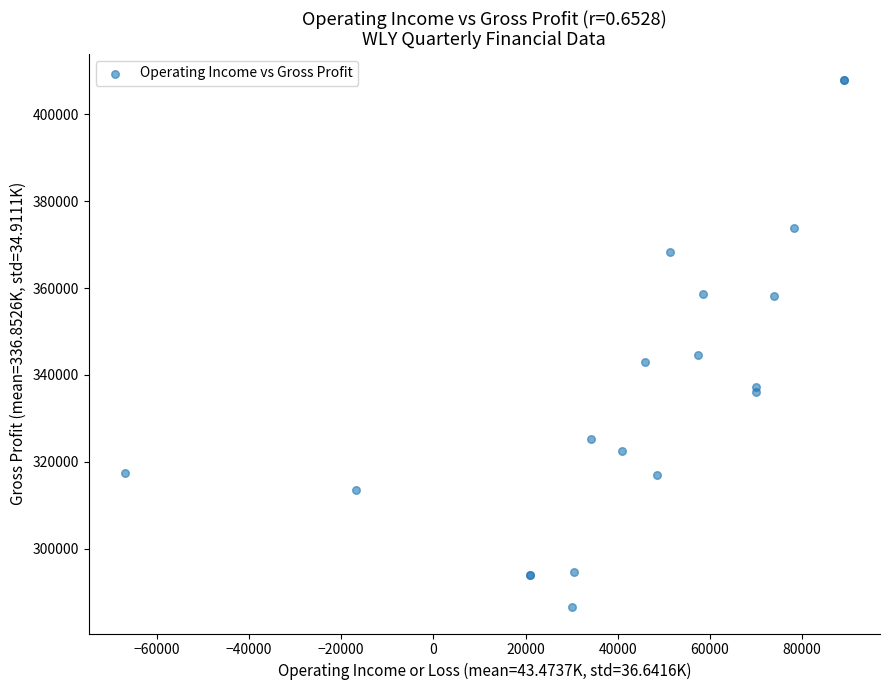

What Y value in the scatter plot is closest to 347200?

344500